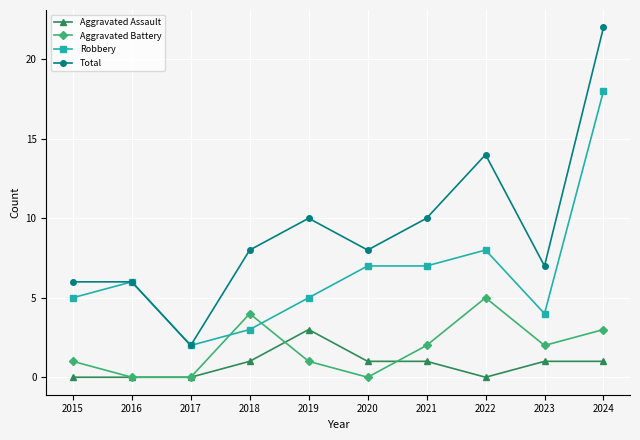

What are all the series names shown in the legend?

Aggravated Assault, Aggravated Battery, Robbery, Total